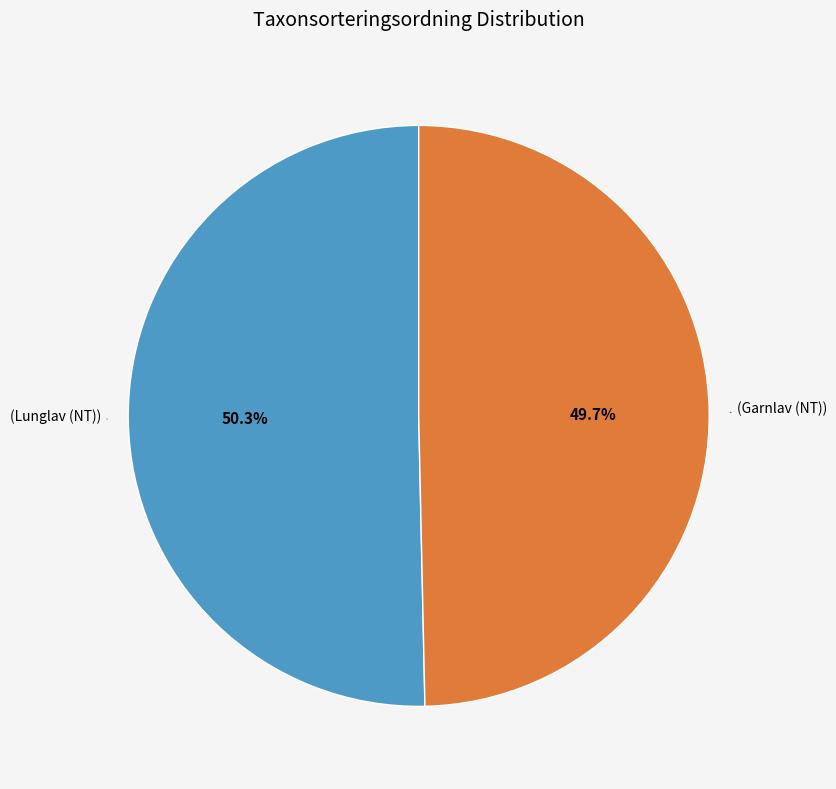

Is there any slice that represents more than half of the pie?

Yes